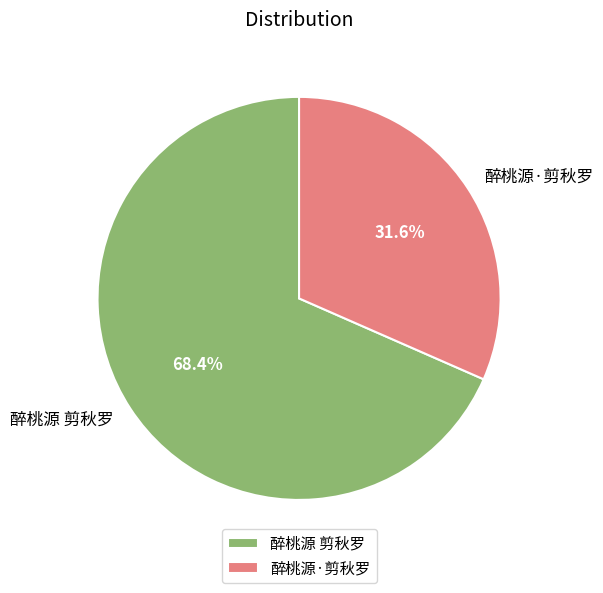

True or false: 醉桃源·剪秋罗 accounts for 26% of the total.

False